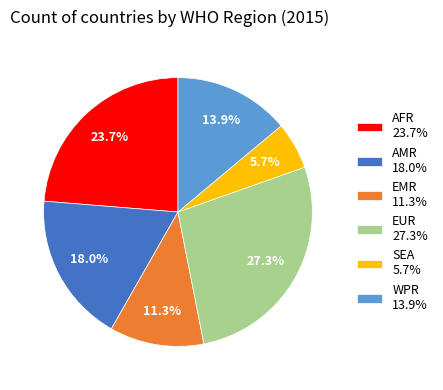

What percentage is the AMR slice, to the nearest percent?

18%